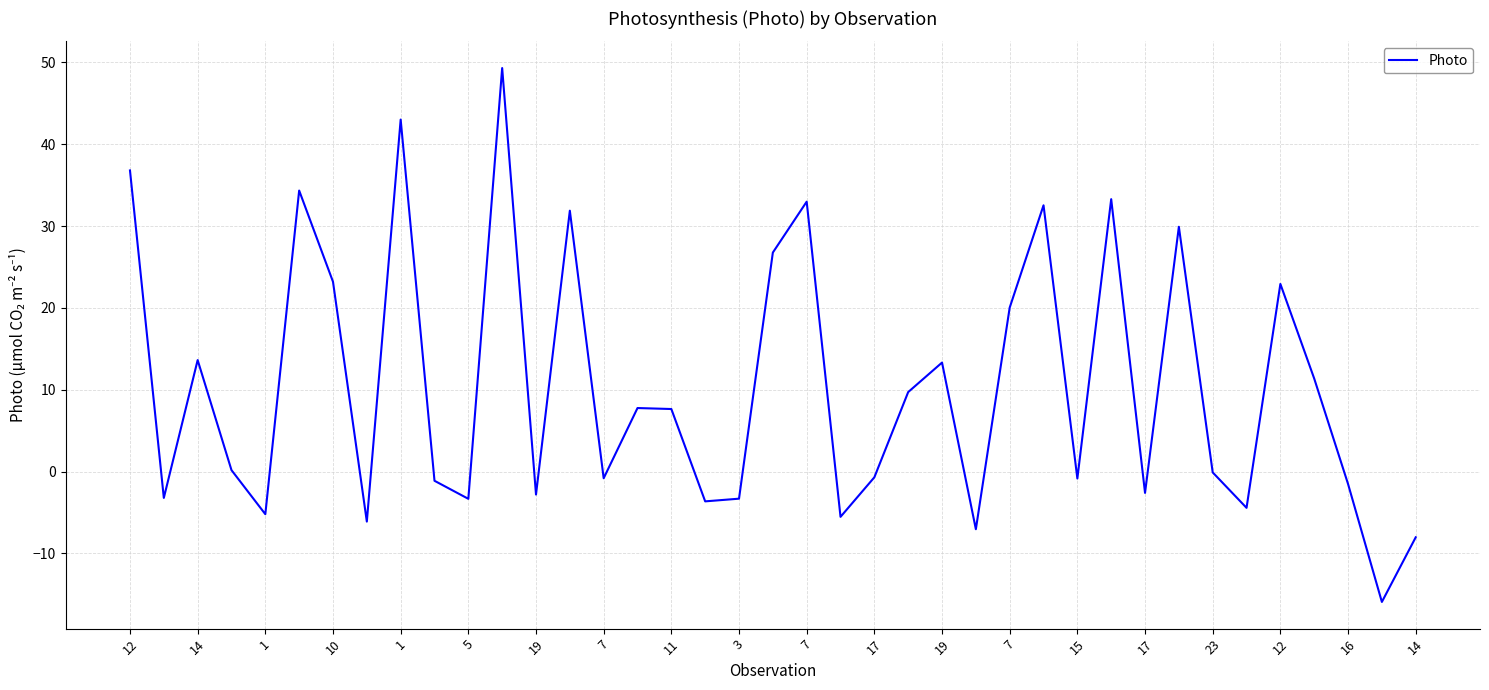

What is the difference between the maximum and minimum values?

65.2